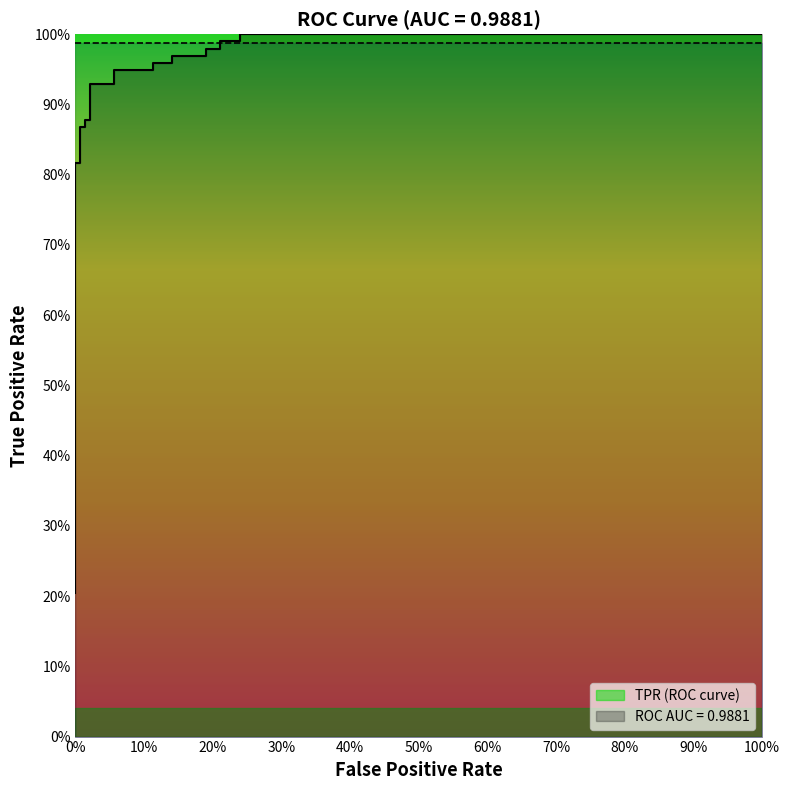

What is the difference between the maximum and minimum values?

0.8